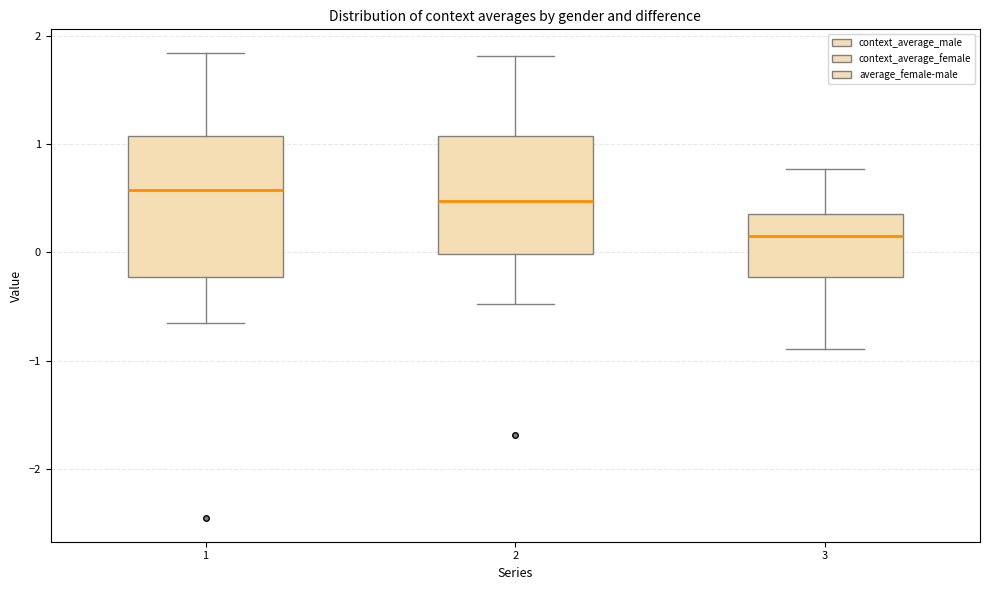

Which box is the tallest, from its lower edge to its upper edge?

1